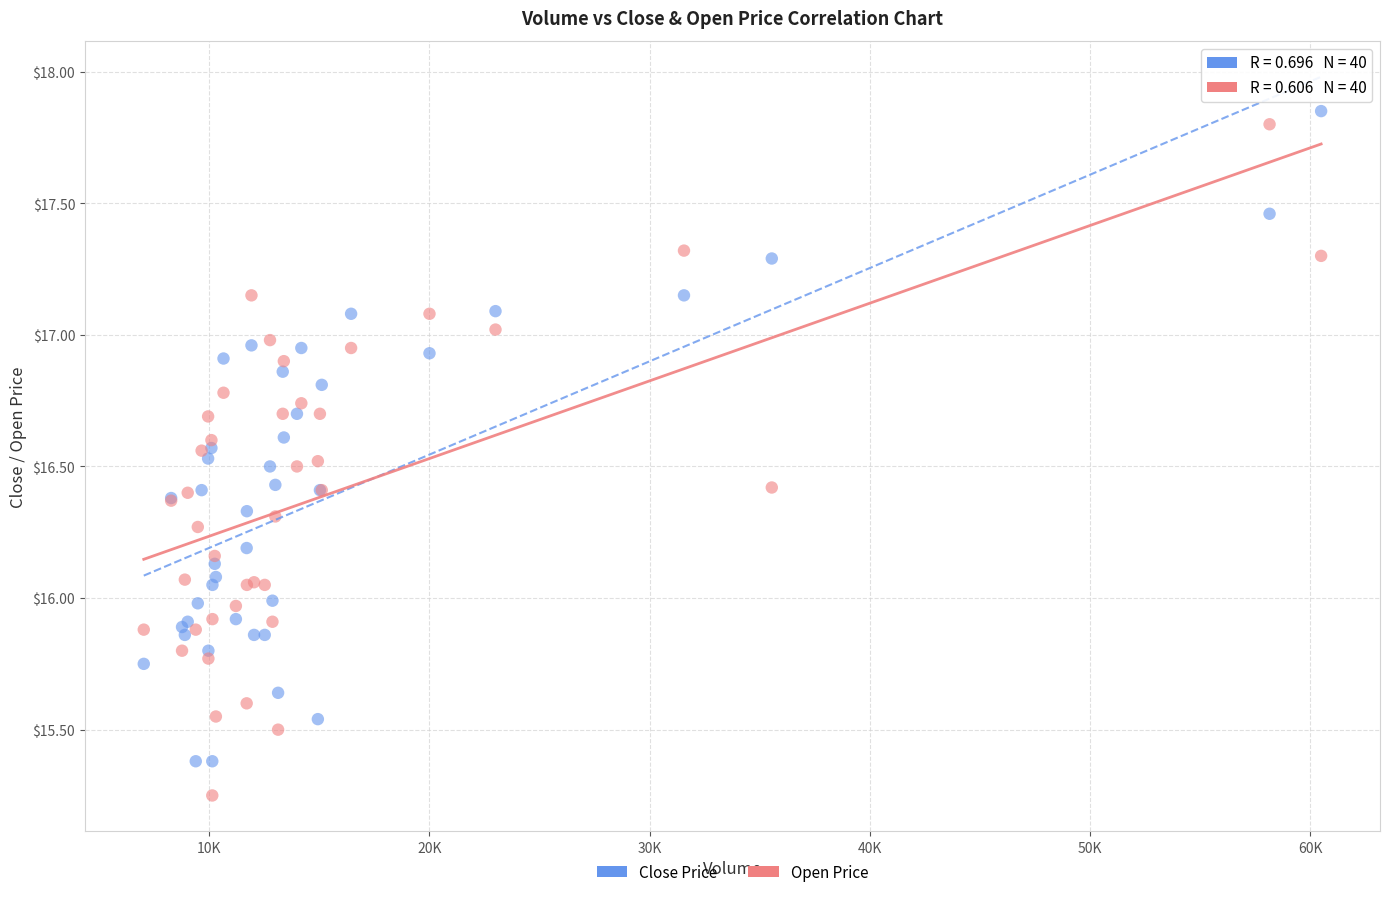

What is the X range (max minus min) for the scatter plot?

53457.7